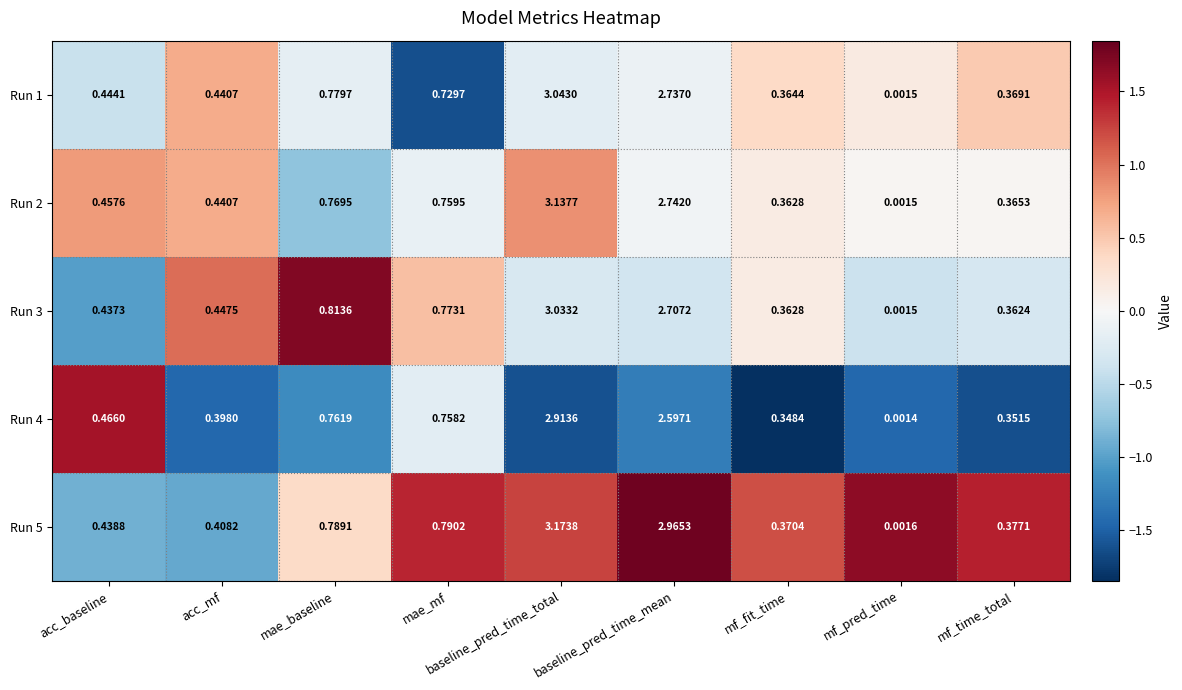

At which label does Run 5 reach its minimum?

mf_pred_time